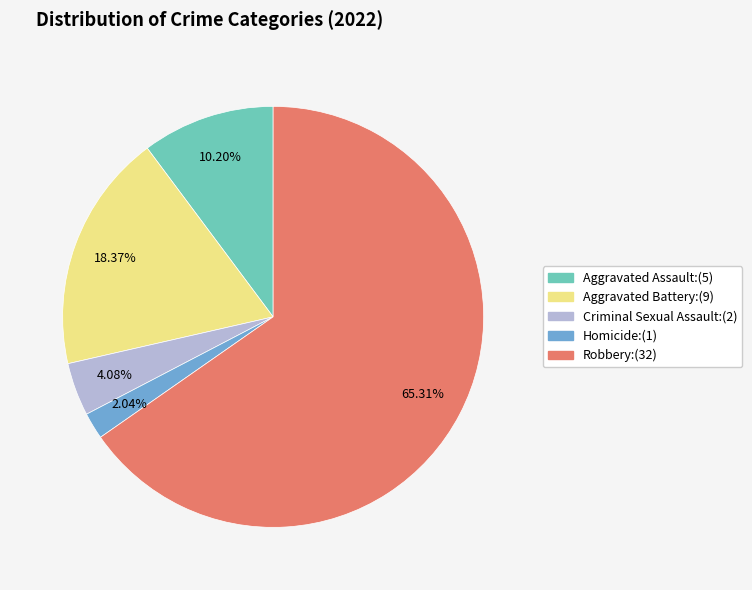

Is there any slice that represents more than half of the pie?

Yes